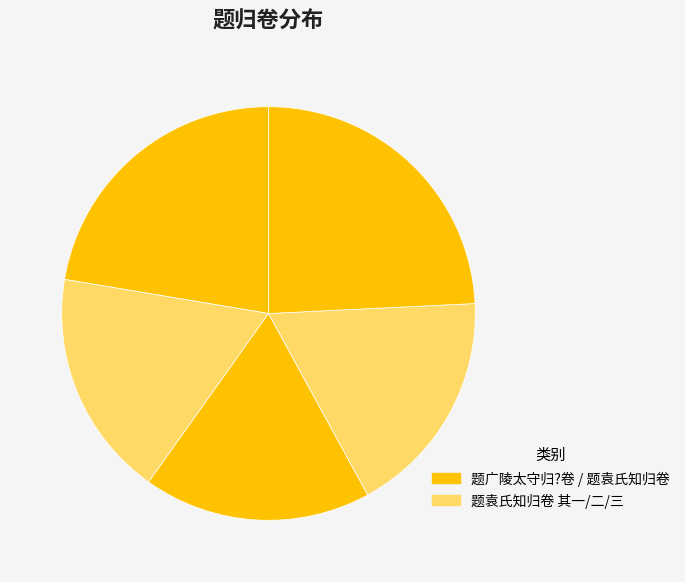

How many segments does this pie chart have?

5